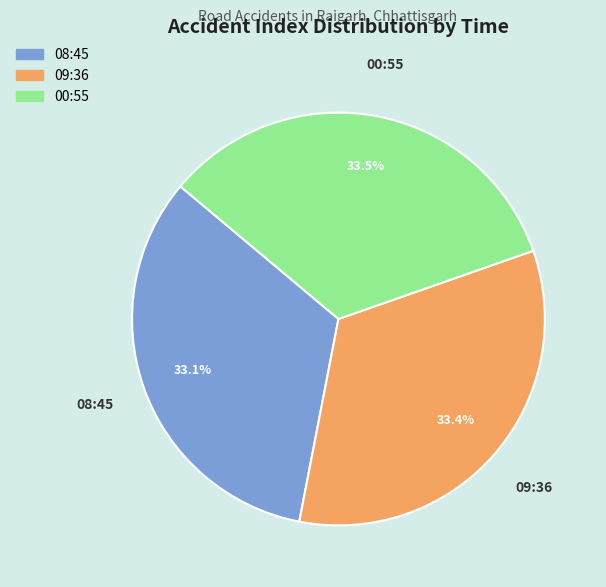

To the nearest percent, what portion does 08:45 represent?

33%